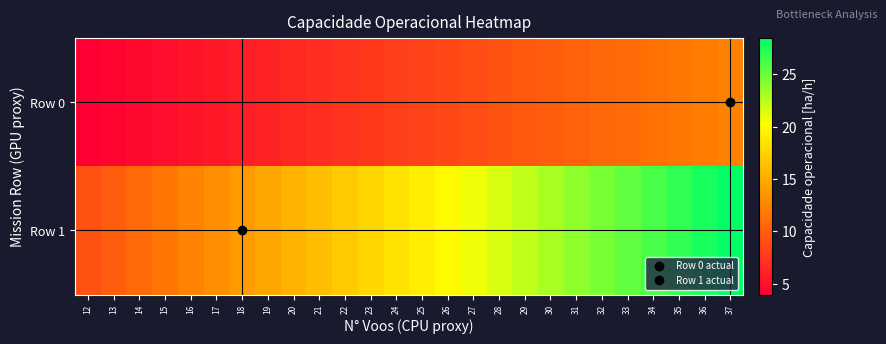

Reading left to right, extract all data points from this chart.

Row 0: 12=4.0	13=4.3	14=4.6	15=5.0	16=5.3	17=5.6	18=6.0	19=6.3	20=6.6	21=7.0	22=7.3	23=7.6	24=8.0	25=8.3	26=8.6	27=9.0	28=9.3	29=9.6	30=10.0	31=10.3	32=10.6	33=11.0	34=11.3	35=11.6	36=11.9	37=12.3
Row 1: 12=9.2	13=10.0	14=10.8	15=11.5	16=12.3	17=13.1	18=13.8	19=14.6	20=15.4	21=16.1	22=16.9	23=17.7	24=18.4	25=19.2	26=20.0	27=20.7	28=21.5	29=22.3	30=23.0	31=23.8	32=24.6	33=25.4	34=26.1	35=26.9	36=27.7	37=28.4